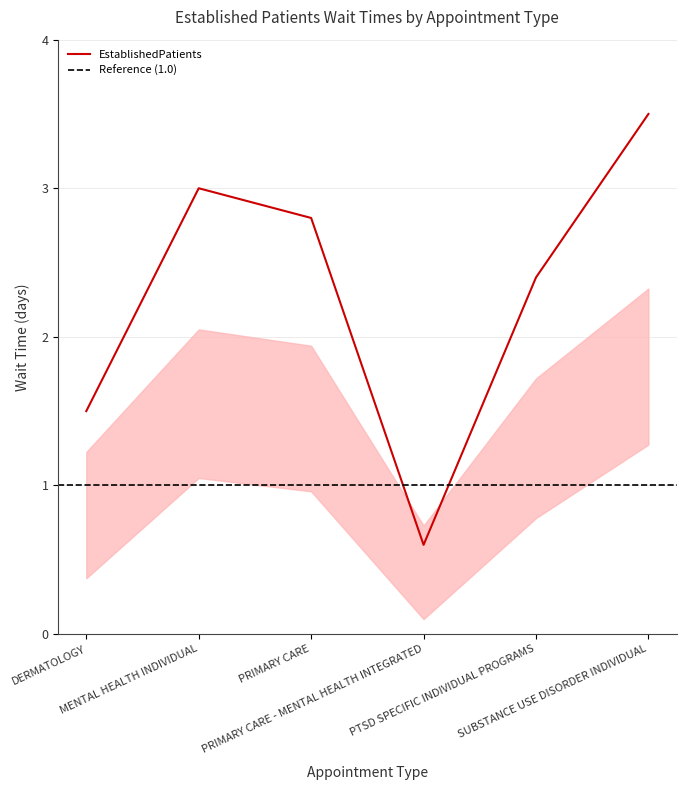

What is the change in value from MENTAL HEALTH INDIVIDUAL to PTSD SPECIFIC INDIVIDUAL PROGRAMS?

-0.6